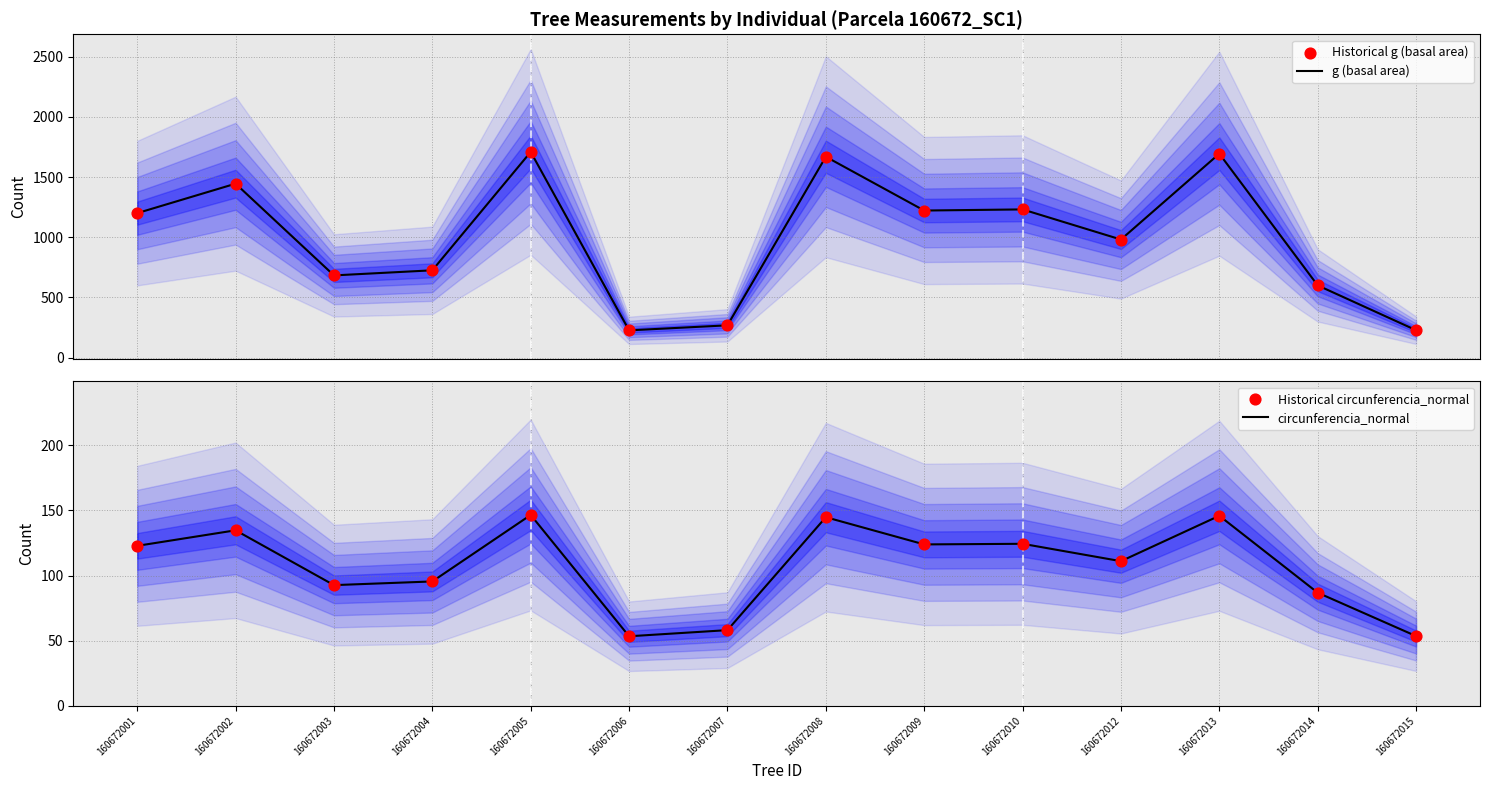

Which series contains the highest Y value?

g (basal area)